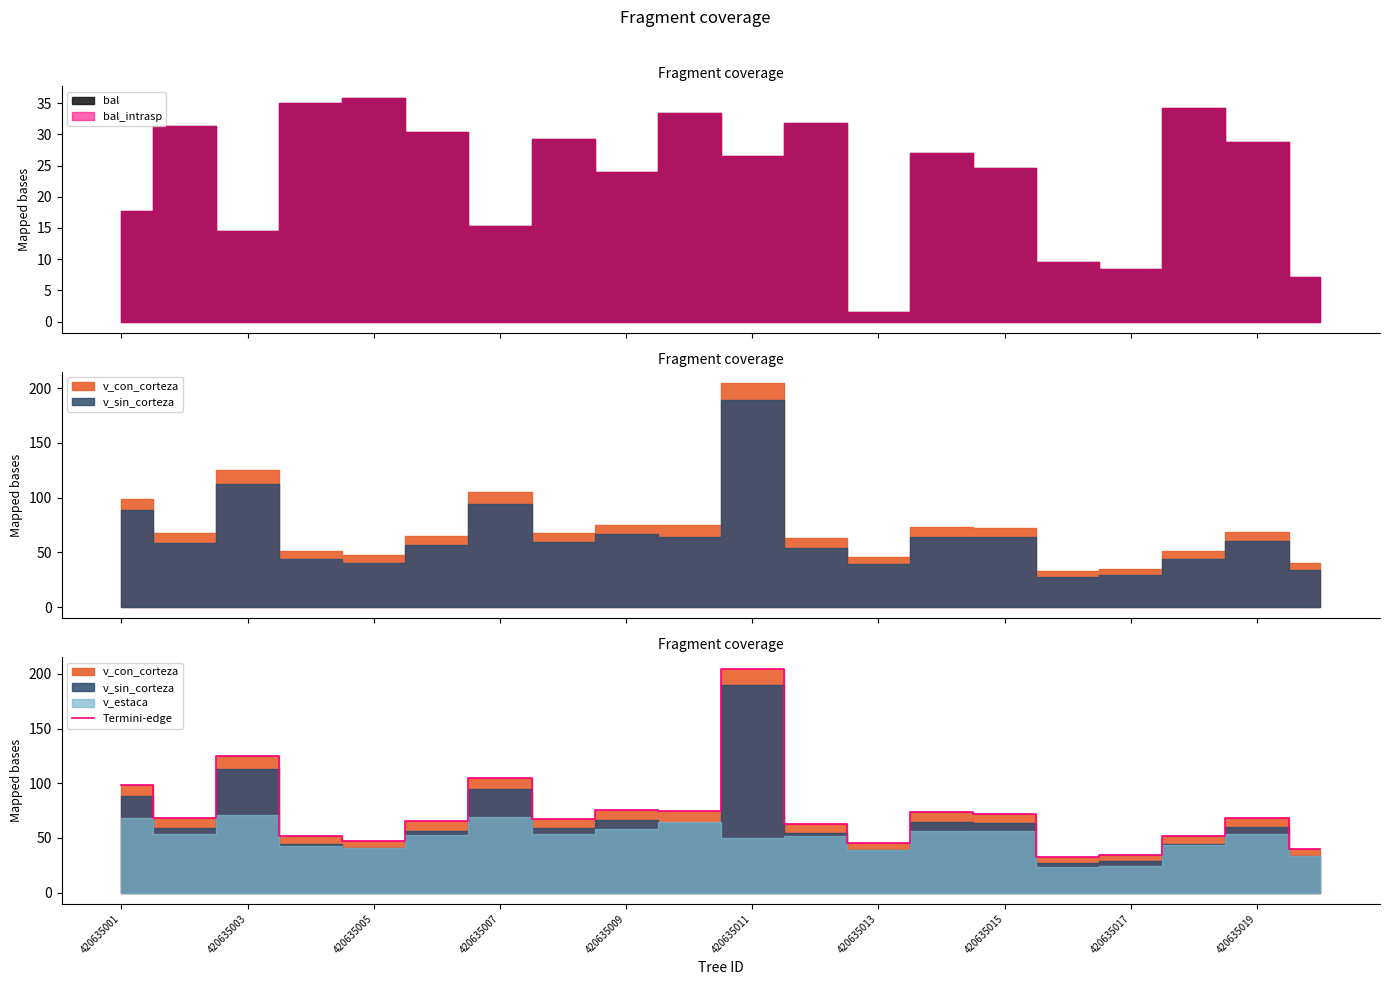

What is the minimum value for Termini-edge?

32.7